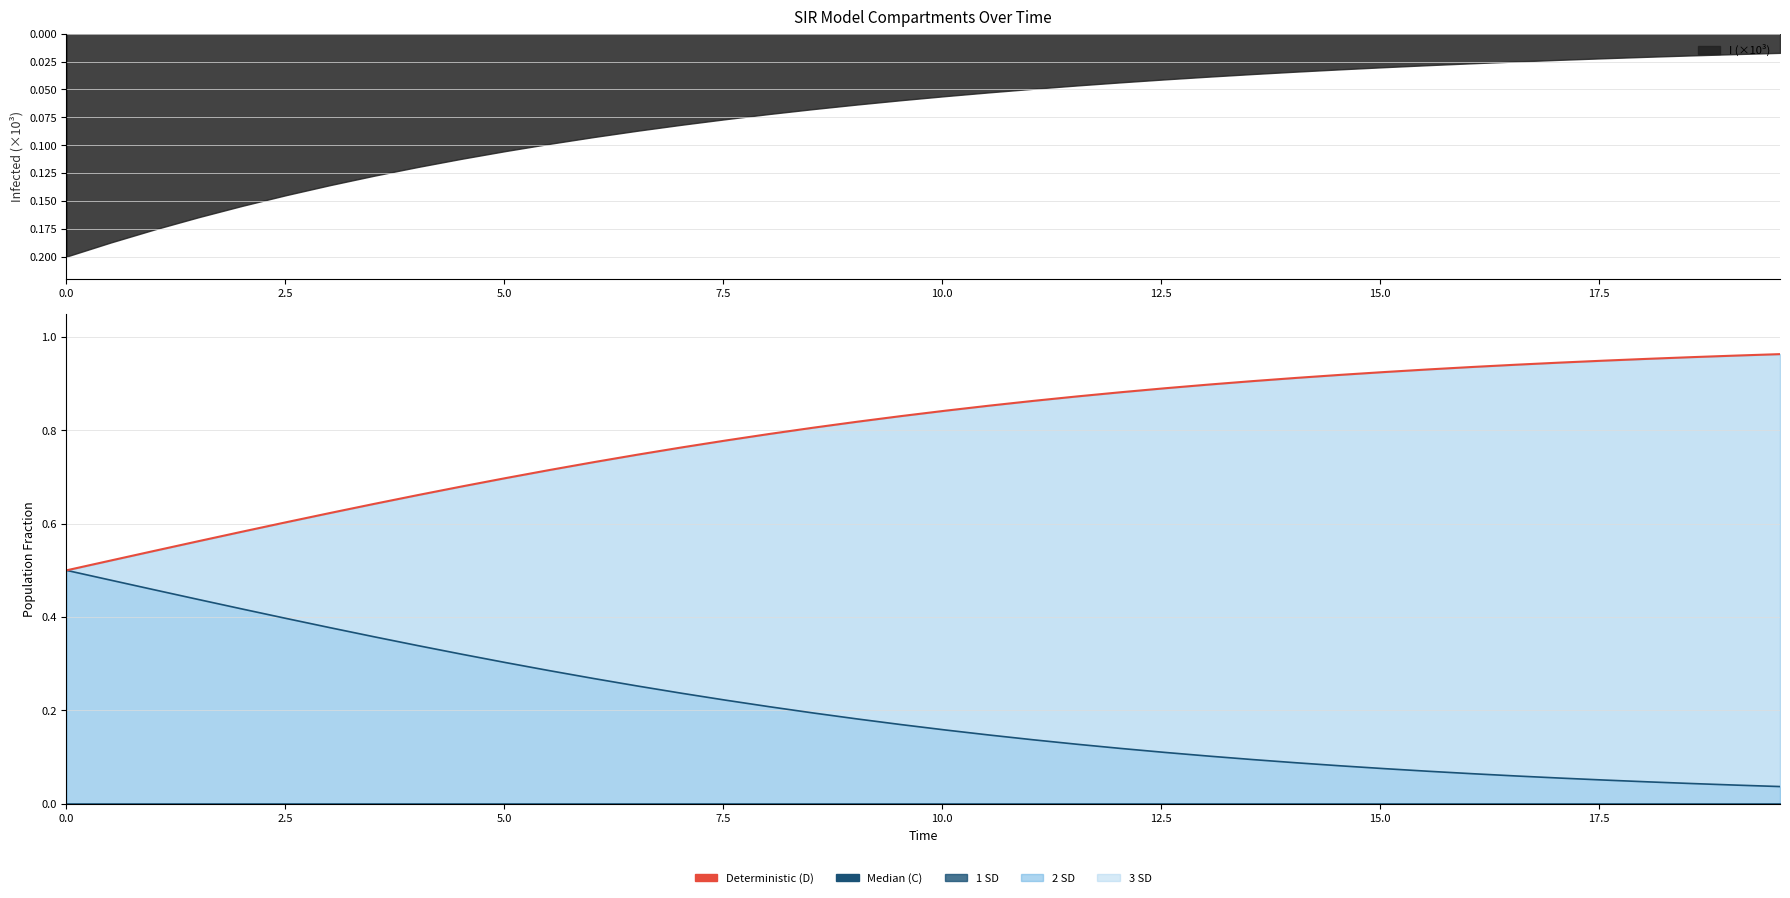

Rank the series by their maximum value, from highest to lowest.

D line (Deterministic), C line (Median)